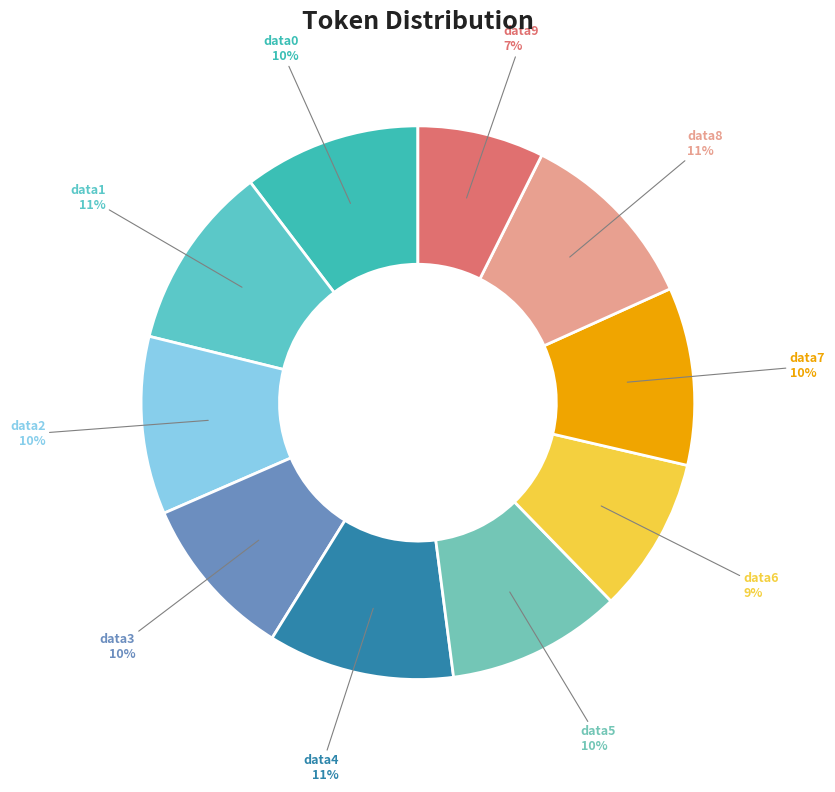

What is the smallest slice in the pie chart?

data9